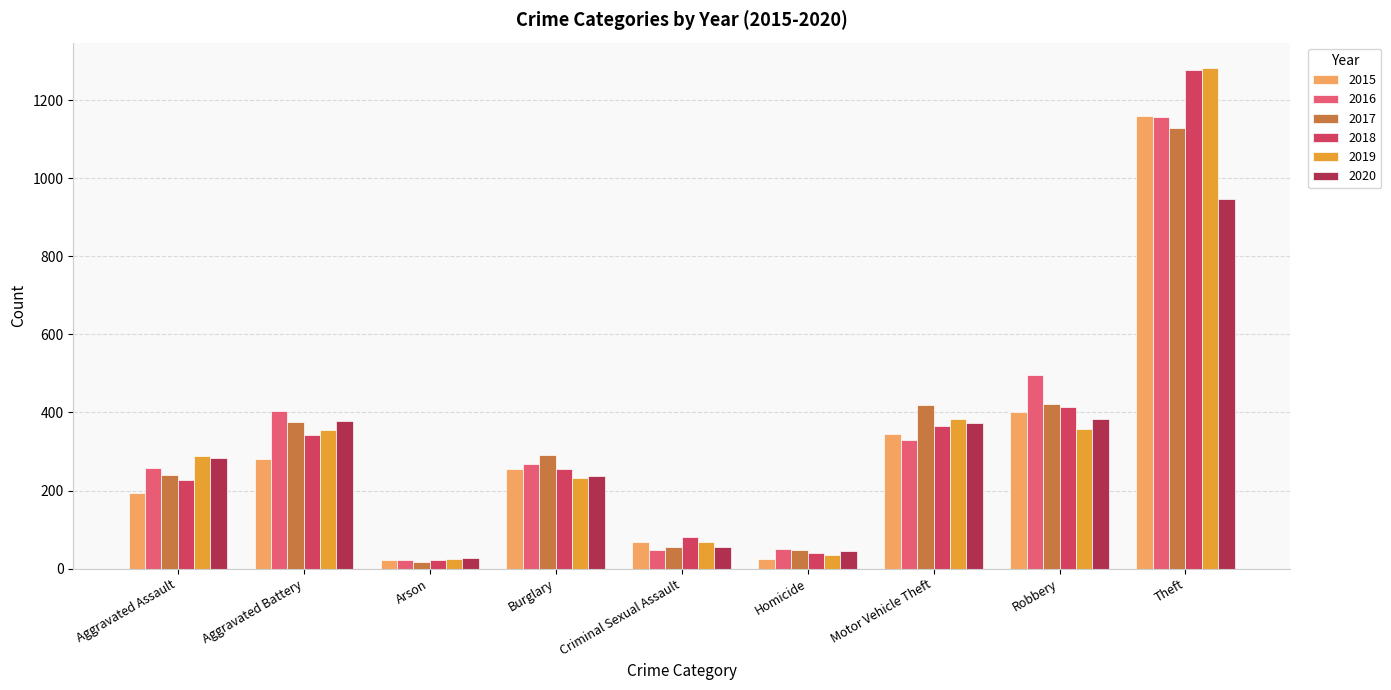

What is the sum of the 2020 values at Theft and Robbery?

1330